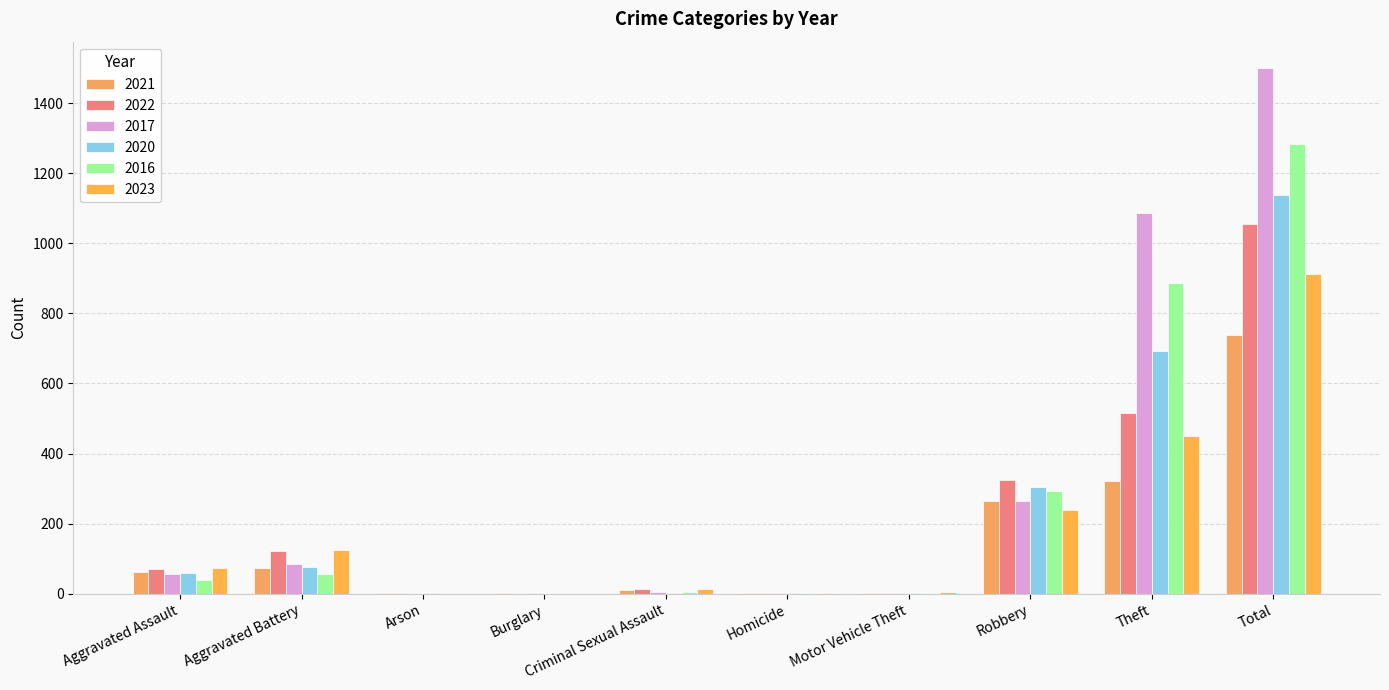

How many data points does each series have?

10